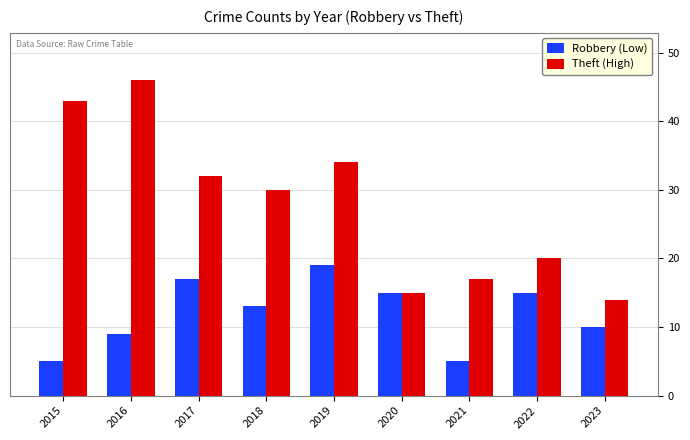

Which category has the highest value across all series?

2016